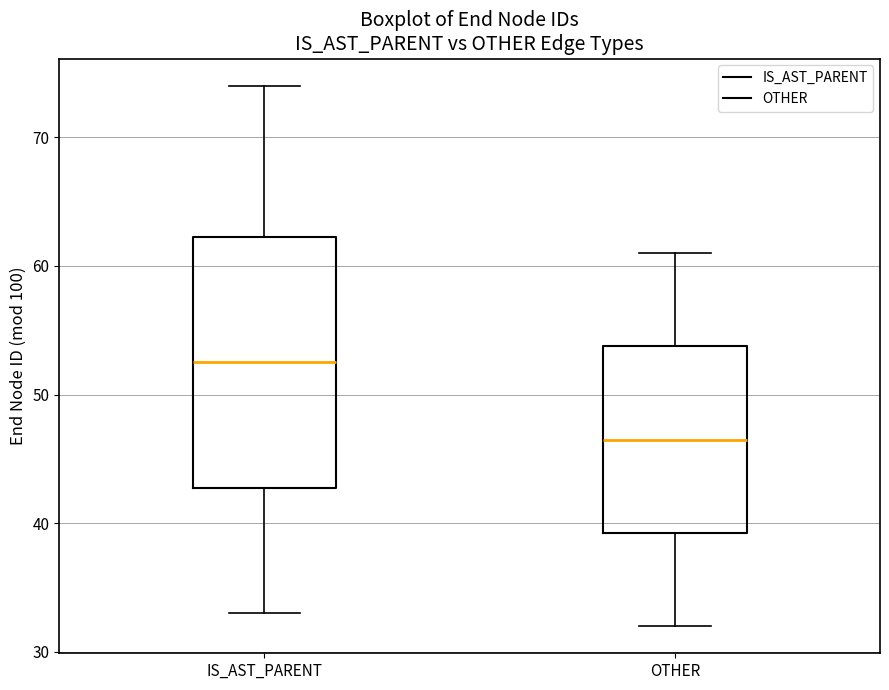

Which box has the highest median line?

IS_AST_PARENT